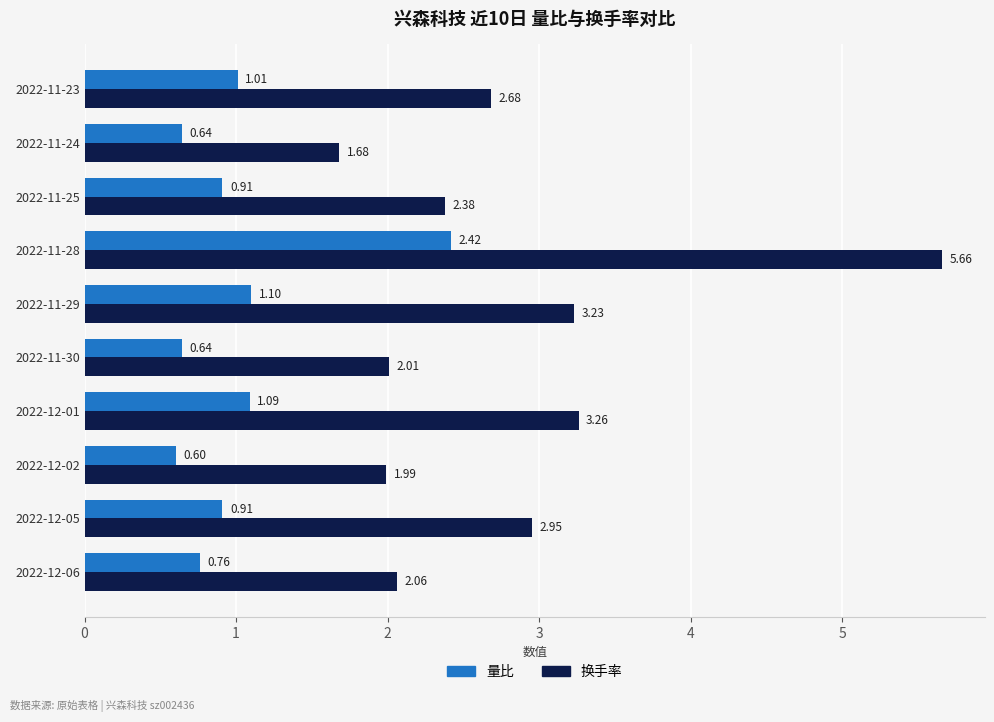

Rank the series by their maximum value, from highest to lowest.

换手率, 量比